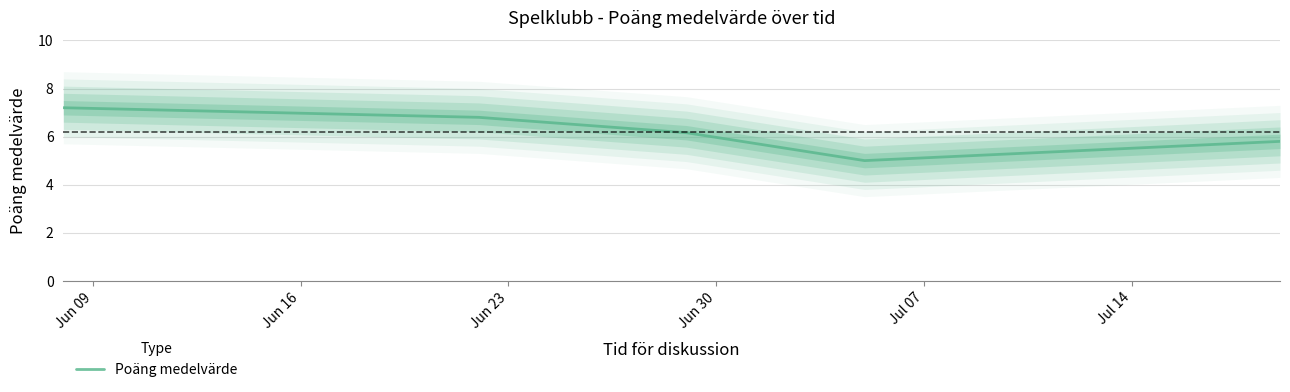

Does the chart display data point markers on the line(s)?

No